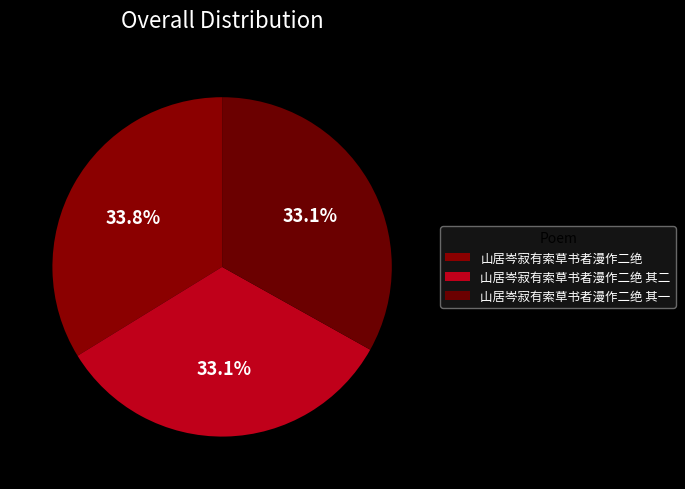

To the nearest percent, what is the average slice percentage?

33%